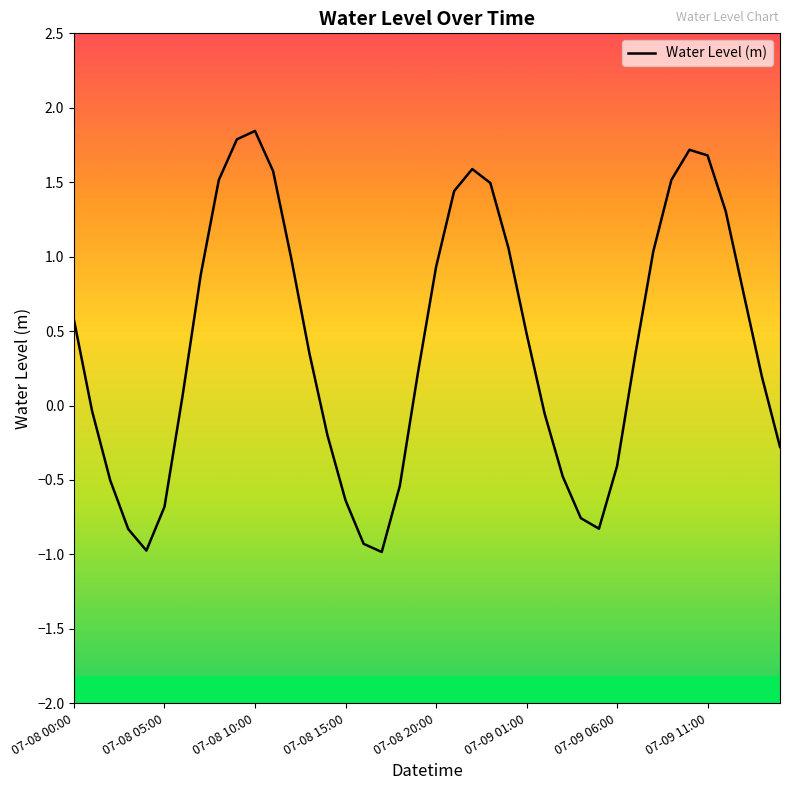

What is the minimum value shown in the chart?

-1.0